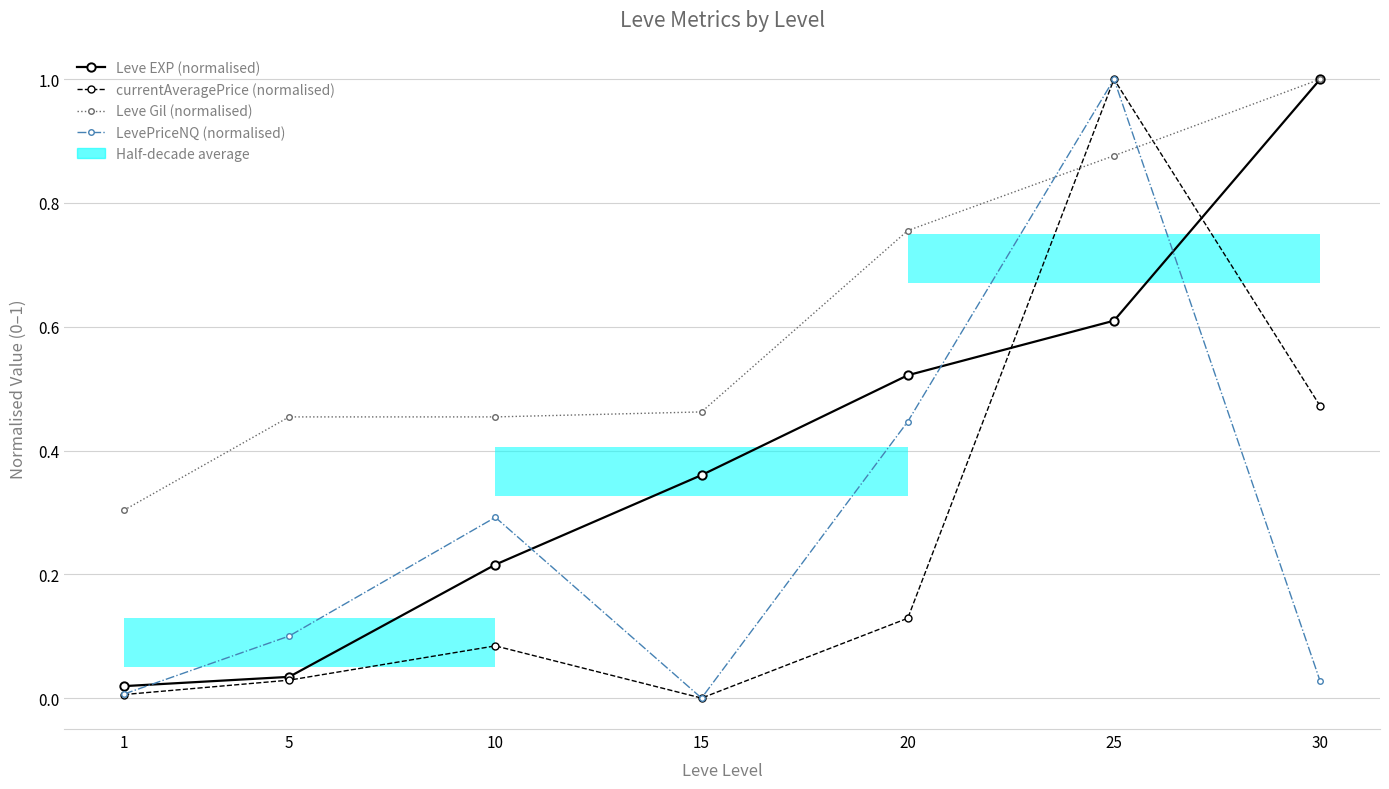

True or false: Leve EXP (normalised) has a value of 0.5 at 20.

True